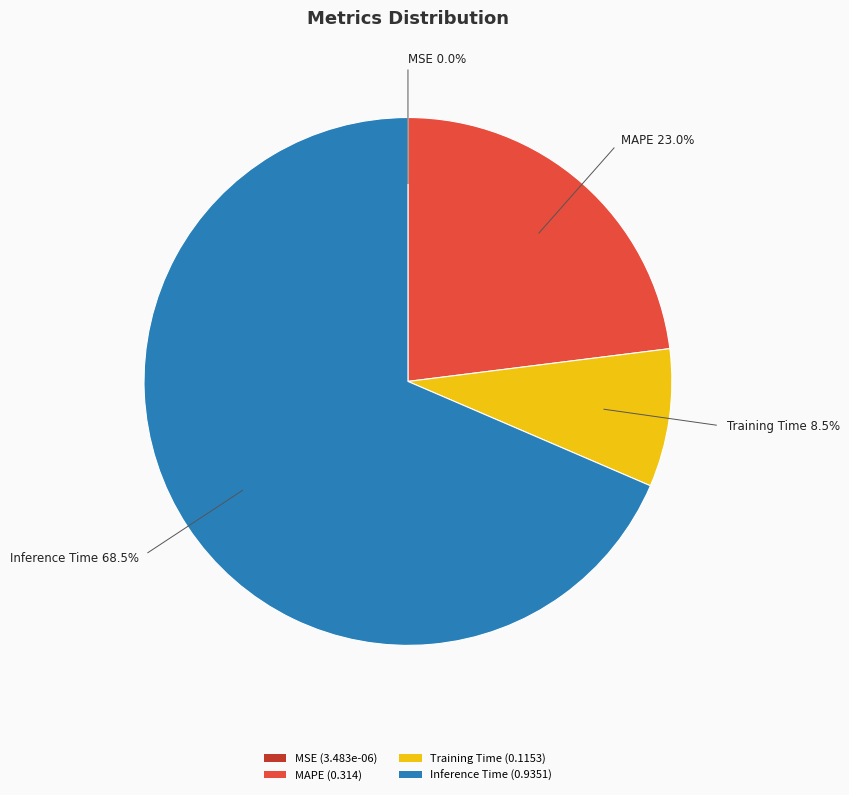

What is the largest slice in the pie chart?

Inference Time (0.9351)